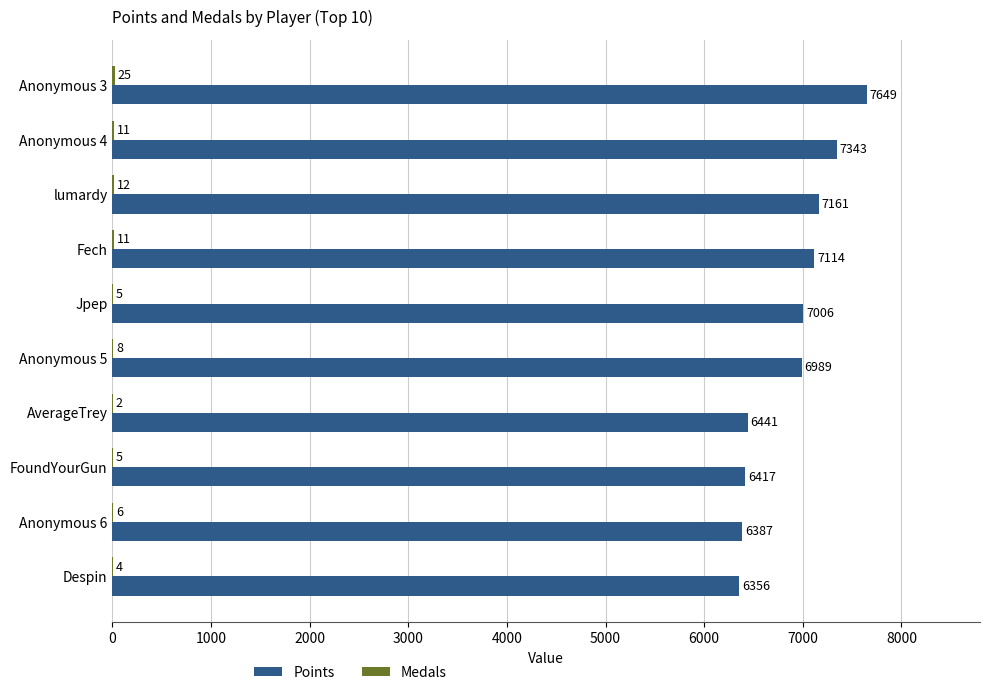

How many series are shown in this chart?

2